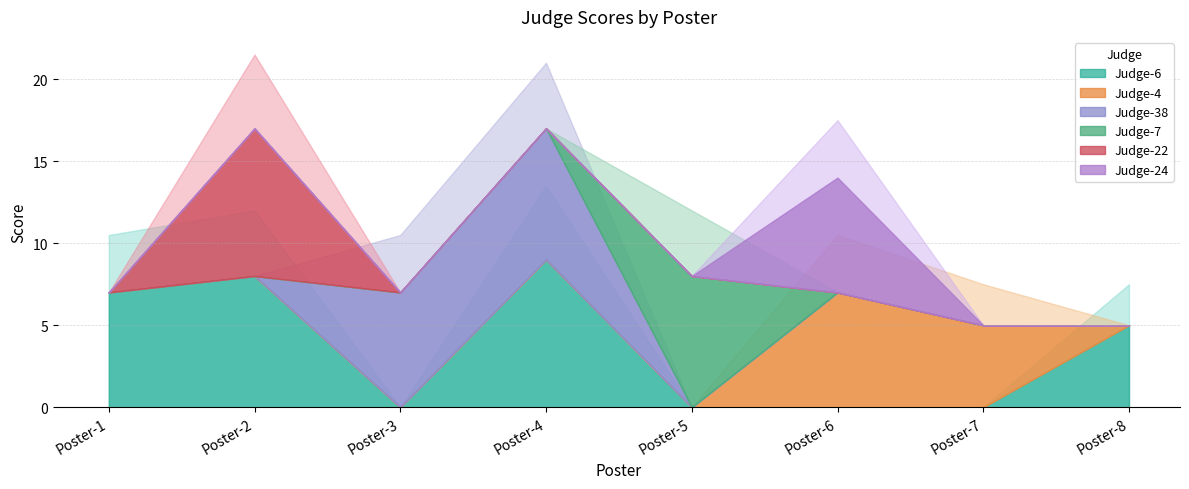

At which label is Judge-38 closest to 4?

Poster-3